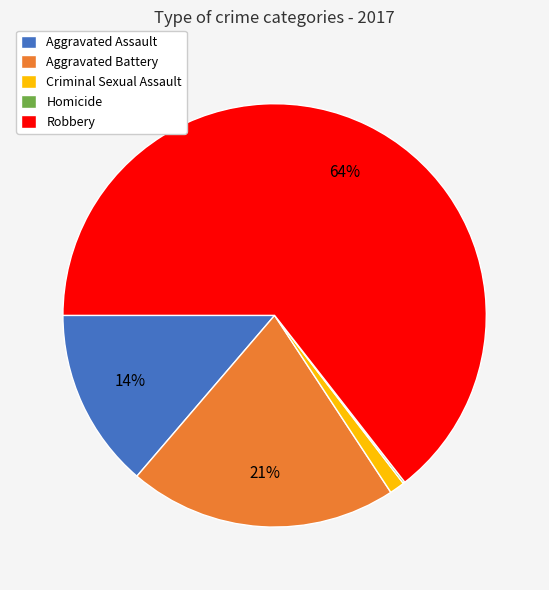

What is the majority slice?

Robbery